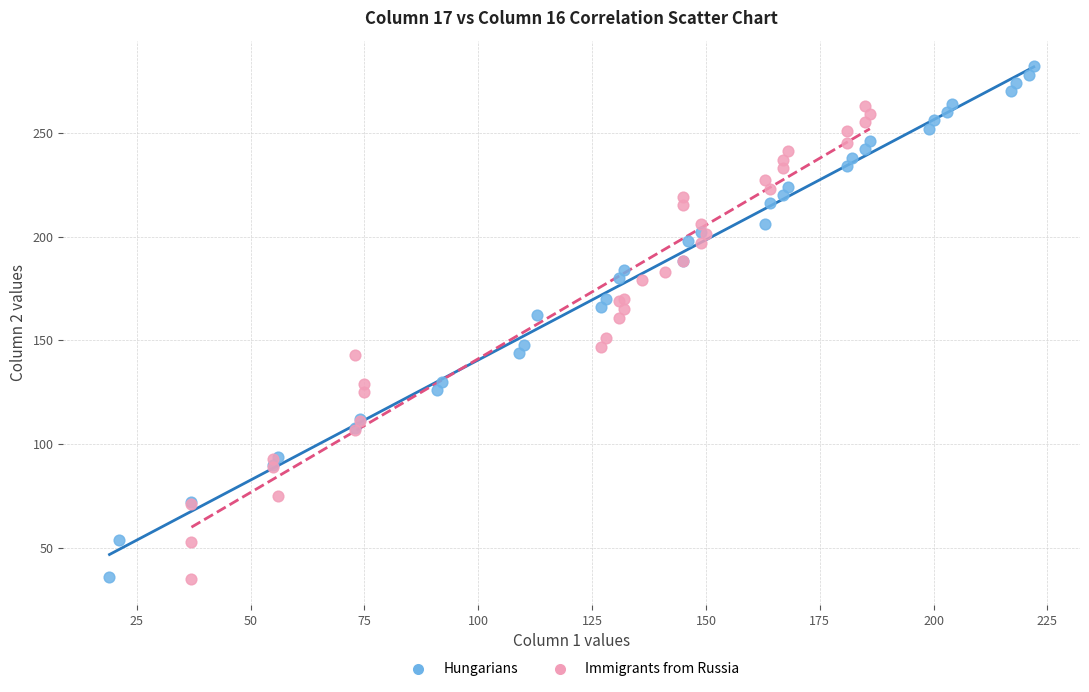

Which series has the widest spread of Y values?

Hungarians